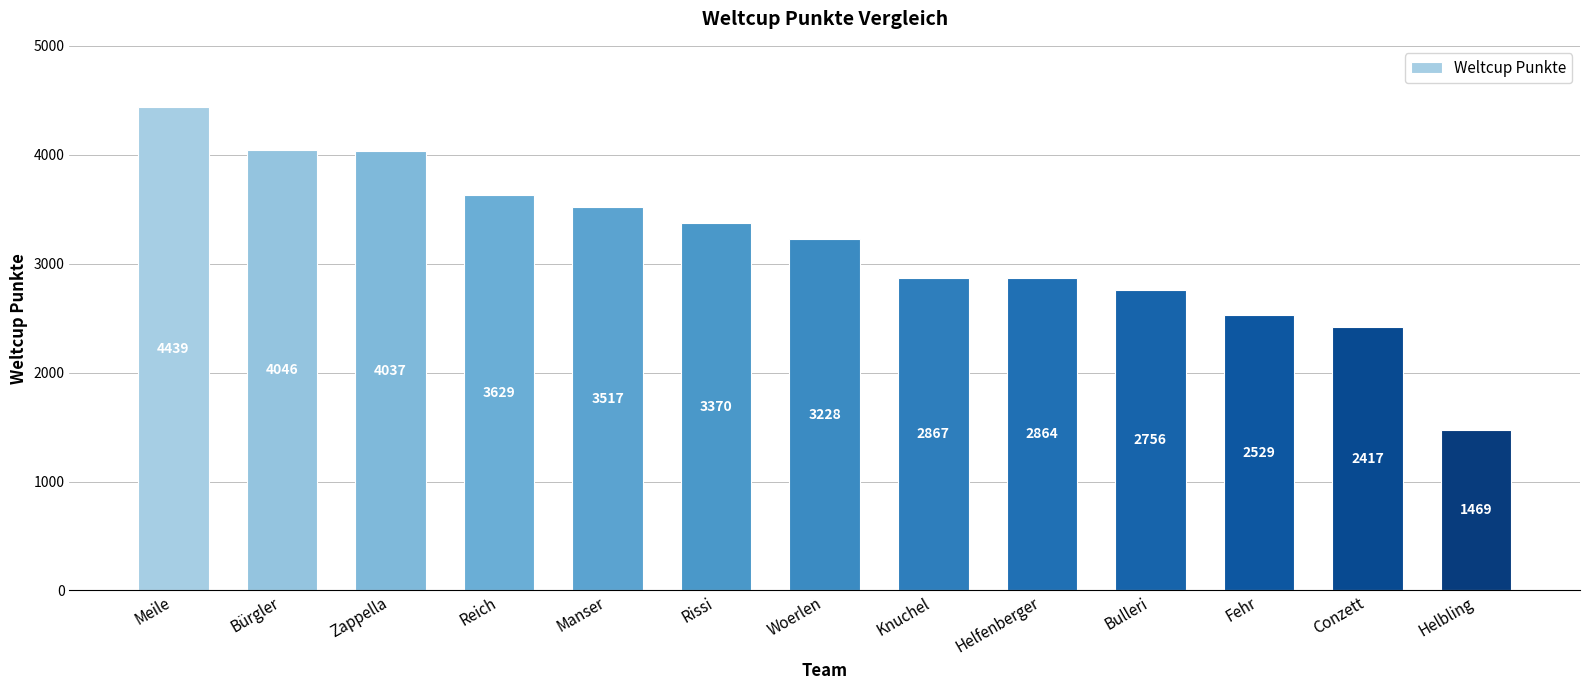

Reading left to right, what are all the values shown in this chart?

Meile=4439	Bürgler=4046	Zappella=4037	Reich=3629	Manser=3517	Rissi=3370	Woerlen=3228	Knuchel=2867	Helfenberger=2864	Bulleri=2756	Fehr=2529	Conzett=2417	Helbling=1469